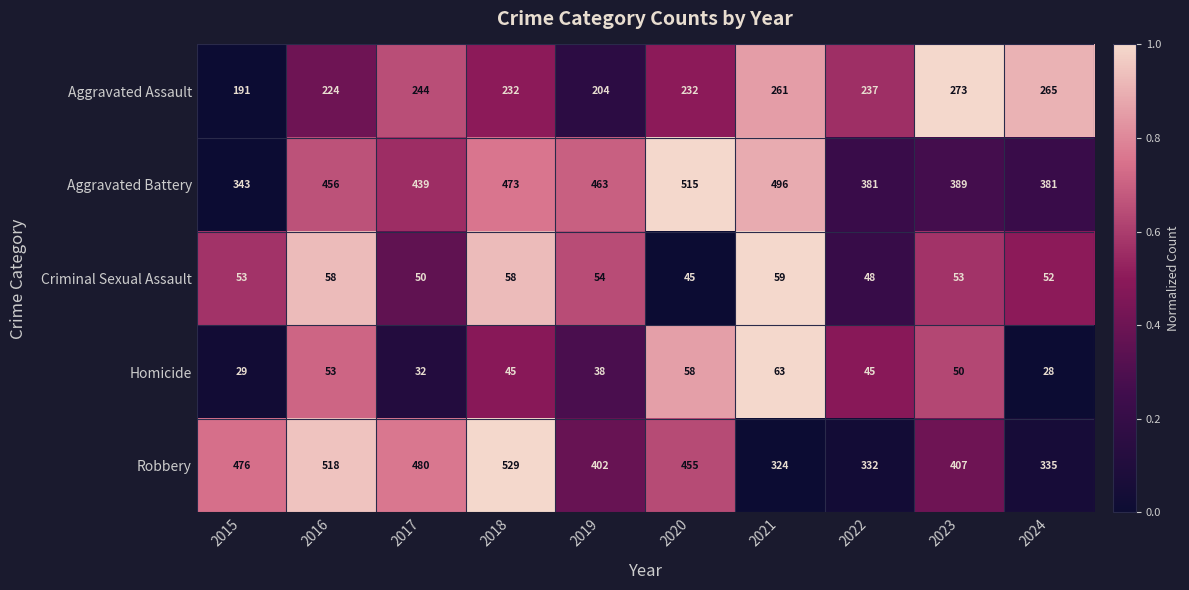

Where is Robbery nearest to the value 426?

2023